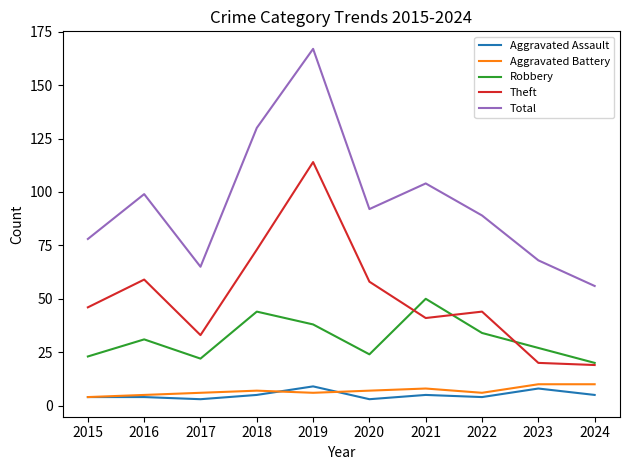

What is the approximate value of Aggravated Battery at 2023?

10